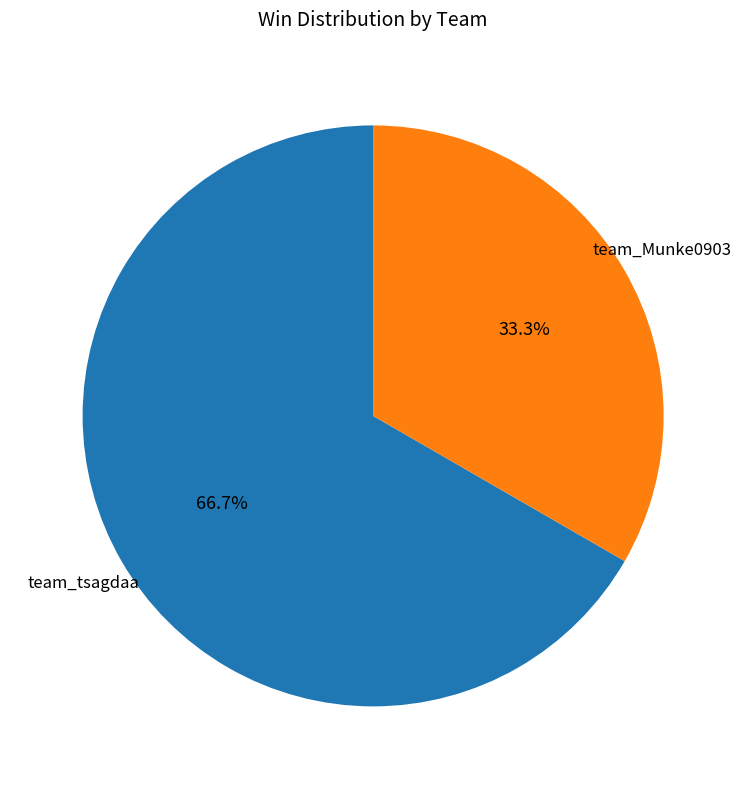

To the nearest percent, what is the average slice percentage?

50%